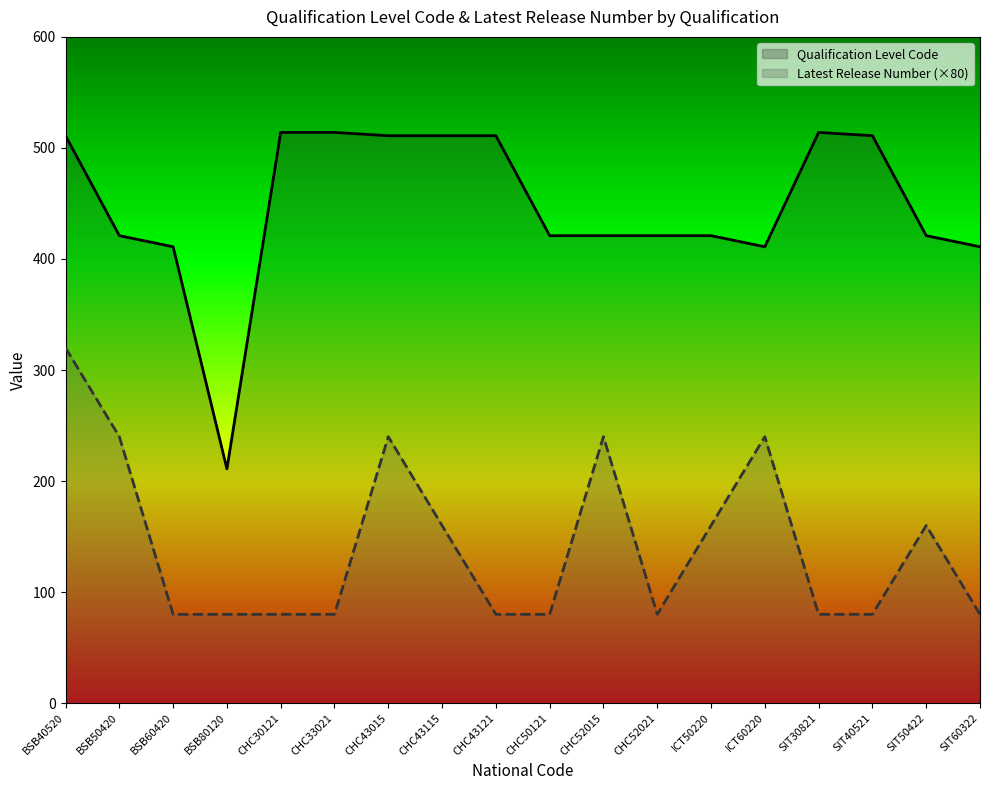

How many Latest Release Number values are between 80 and 240?

17